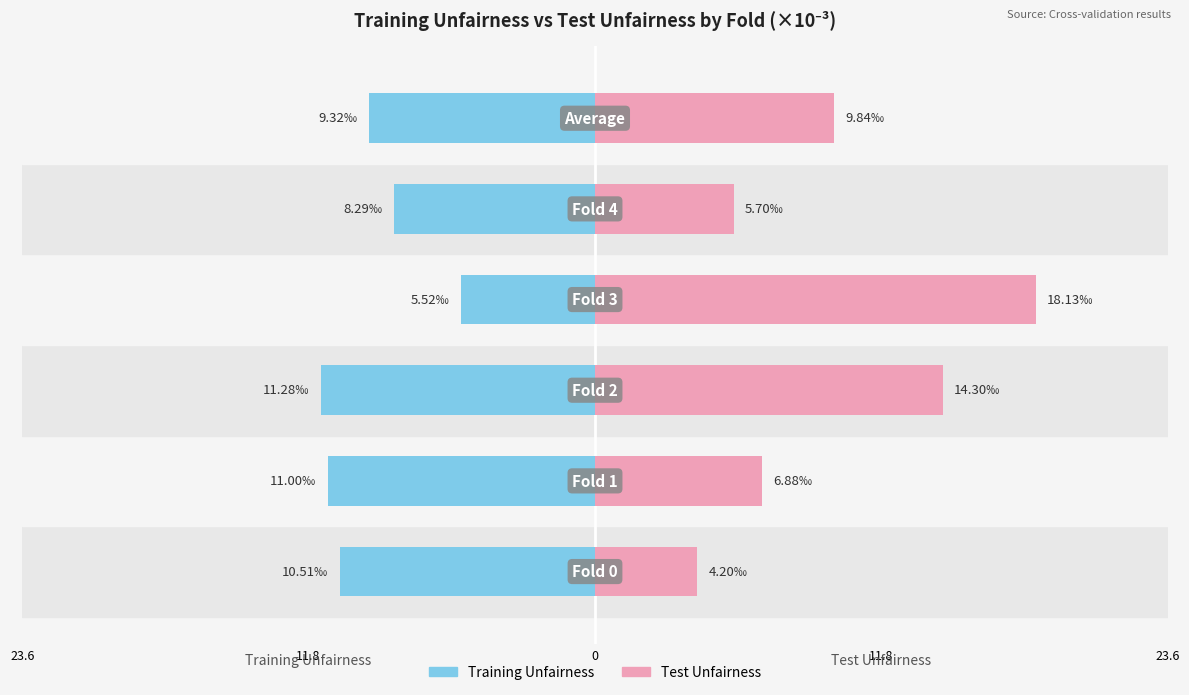

Reading right to left, transcribe all the data shown in this chart.

Training Unfairness: -9.3	-8.3	-5.5	-11.3	-11.0	-10.5
Test Unfairness: 9.8	5.7	18.1	14.3	6.9	4.2